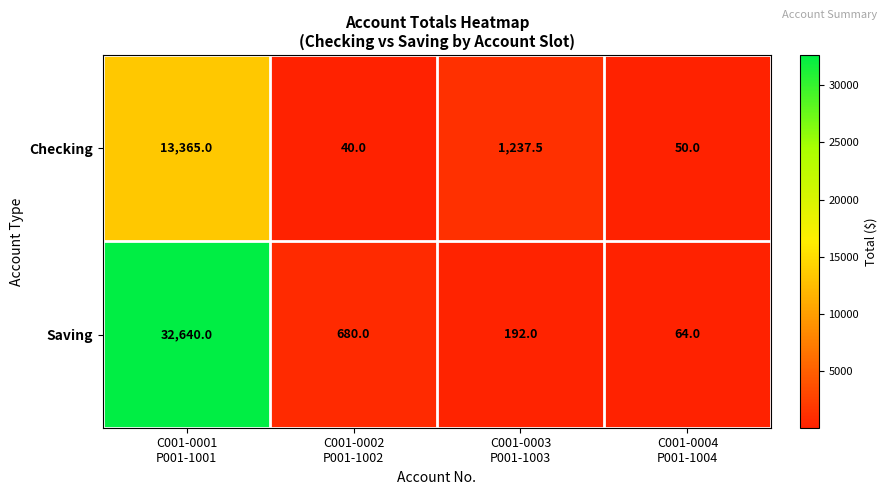

Reading right to left, transcribe all the data shown in this chart.

Checking: 50.0	1237.5	40.0	13365.0
Saving: 64.0	192.0	680.0	32640.0